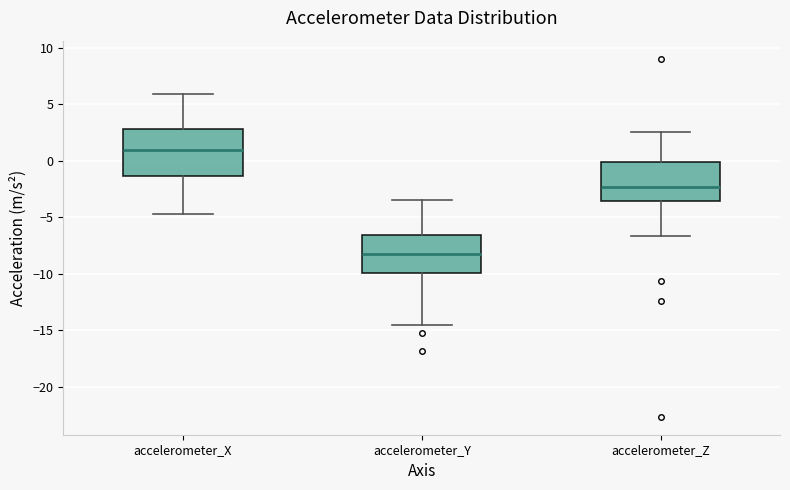

Which box is the tallest, from its lower edge to its upper edge?

accelerometer_X